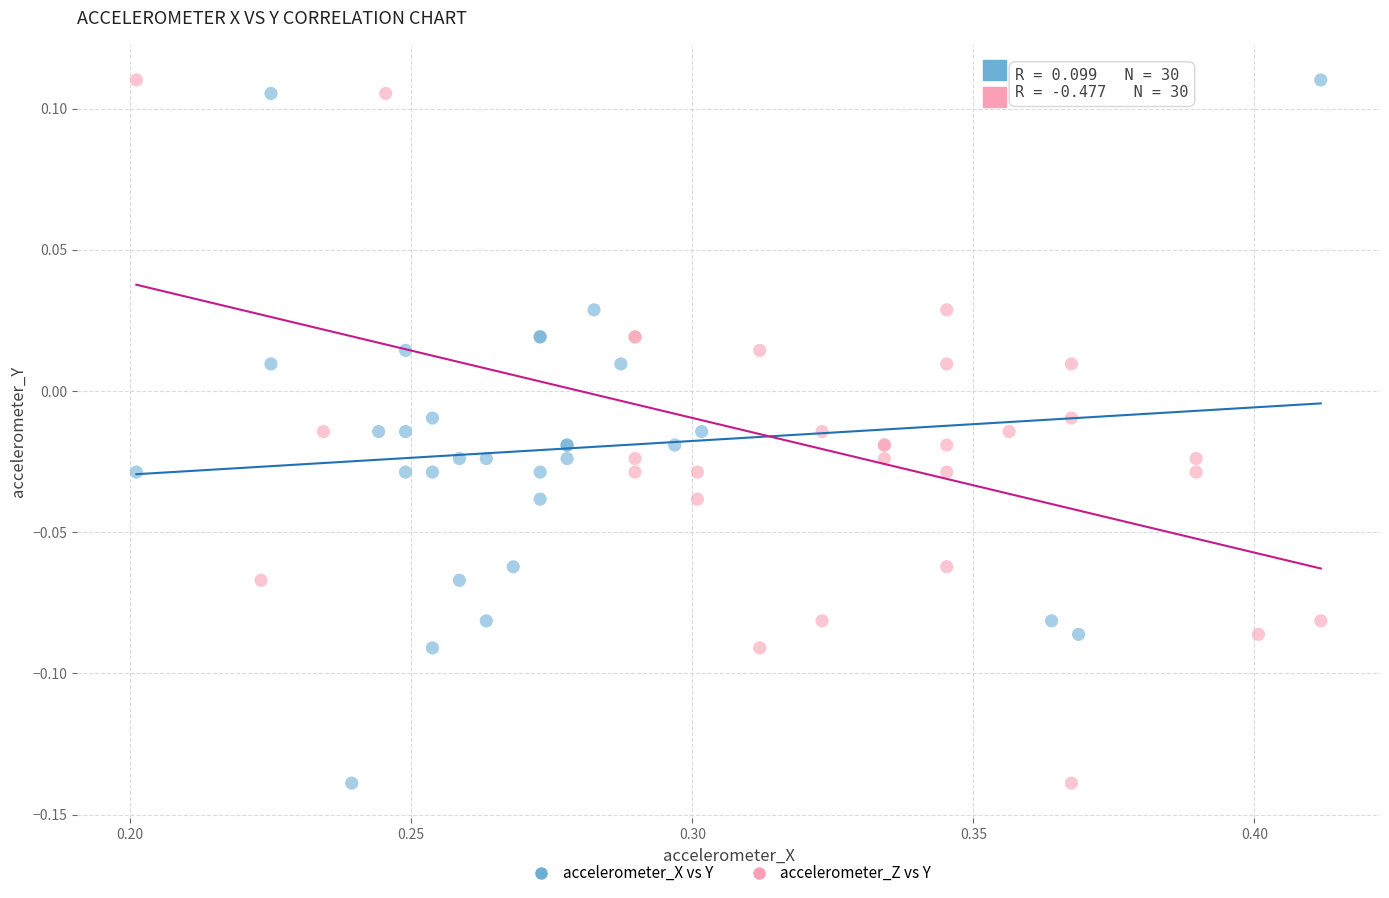

What are all the series names shown in the legend?

accelerometer_X vs Y, accelerometer_Z vs Y